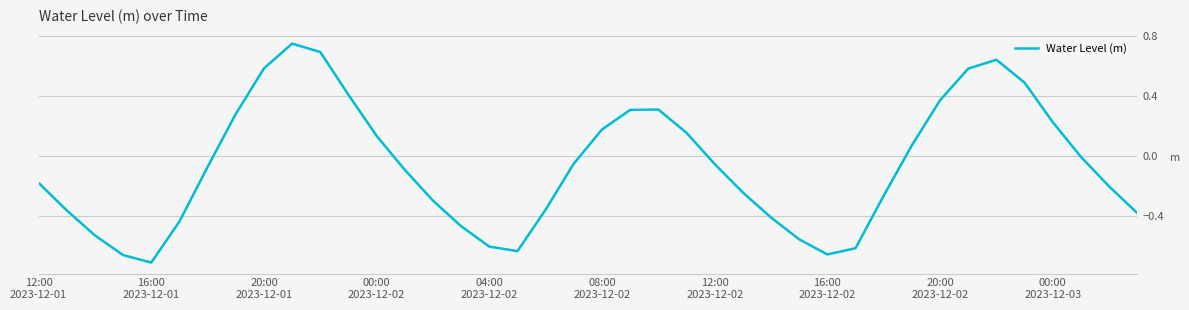

What is the difference between the maximum and minimum values?

1.5